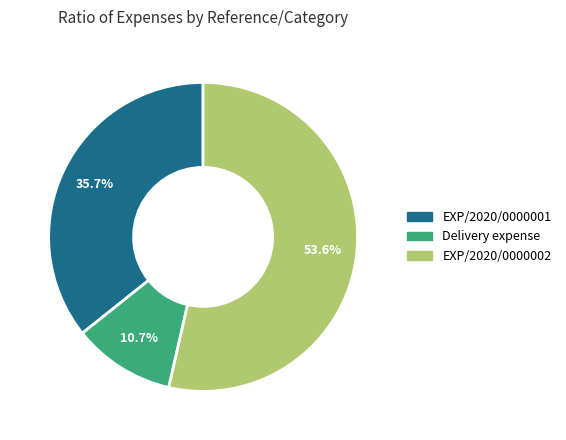

What is the largest slice in the pie chart?

EXP/2020/0000002